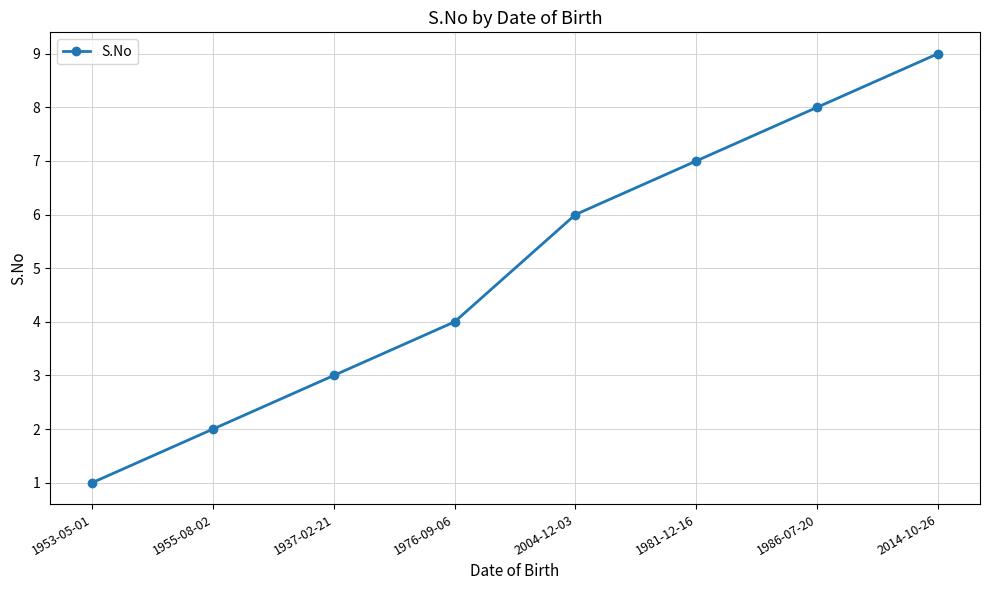

How many data points does each series have?

8